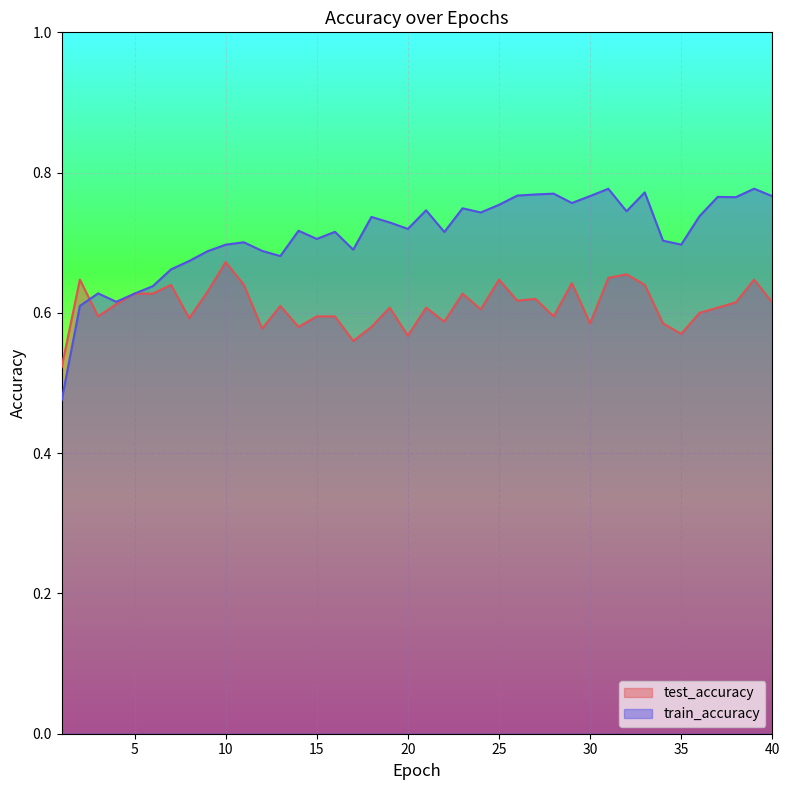

What is the sum of the test_accuracy values at 33 and 11?

1.3